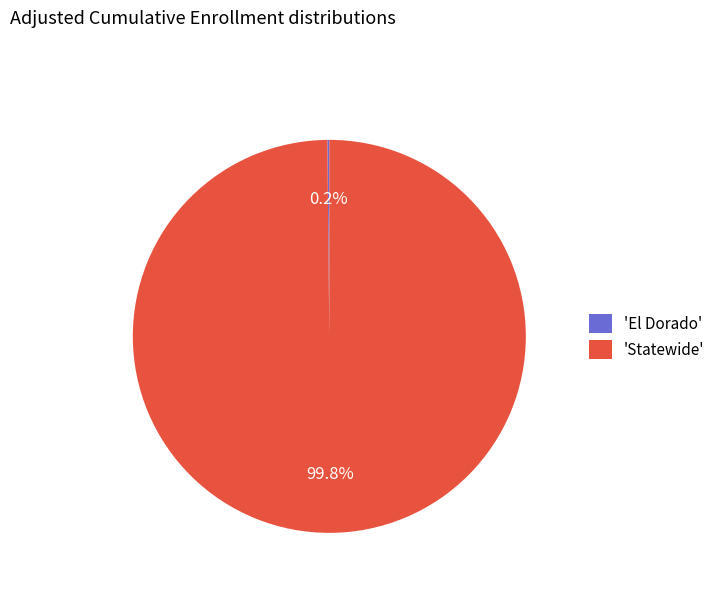

Which category has the biggest portion of the pie?

'Statewide'